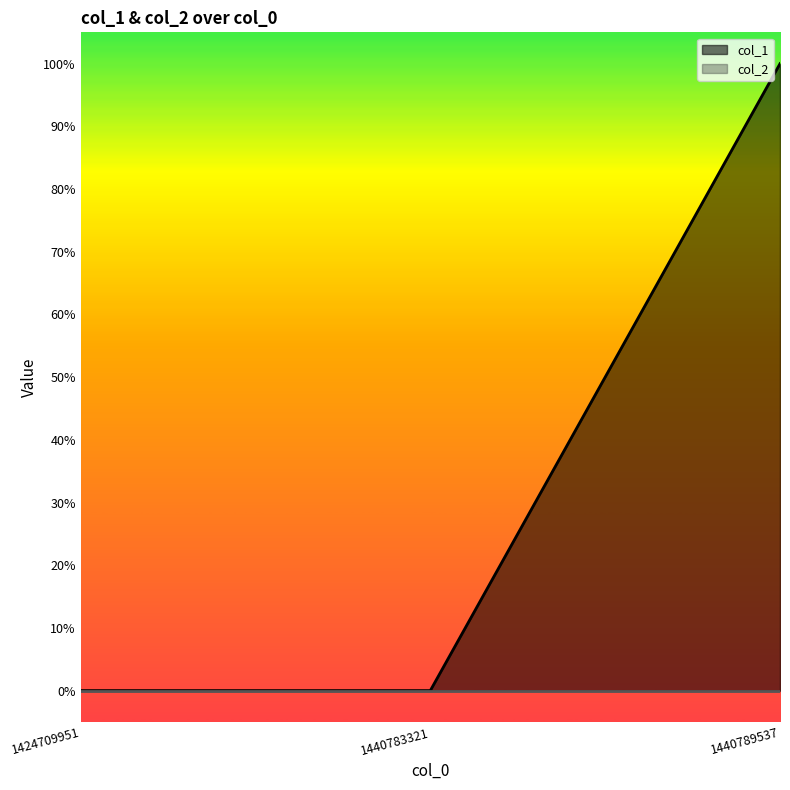

Reading left to right, what are all the values shown in this chart?

1424709951=0	1440783321=0	1440789537=1